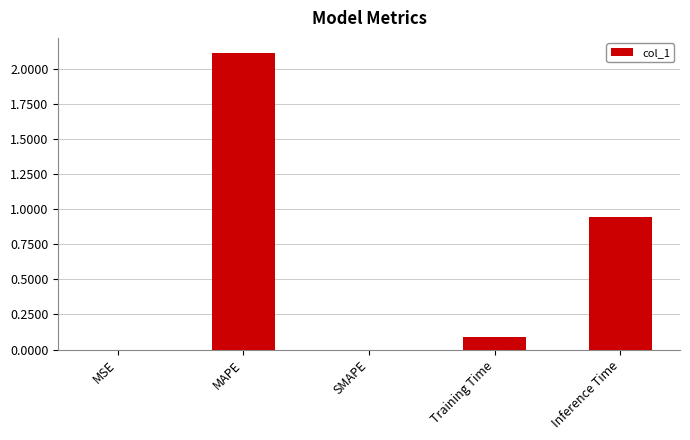

What is the greatest value displayed?

2.1